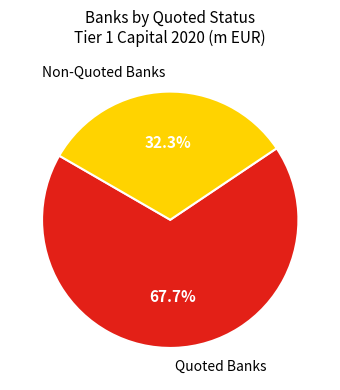

How many segments does this pie chart have?

2